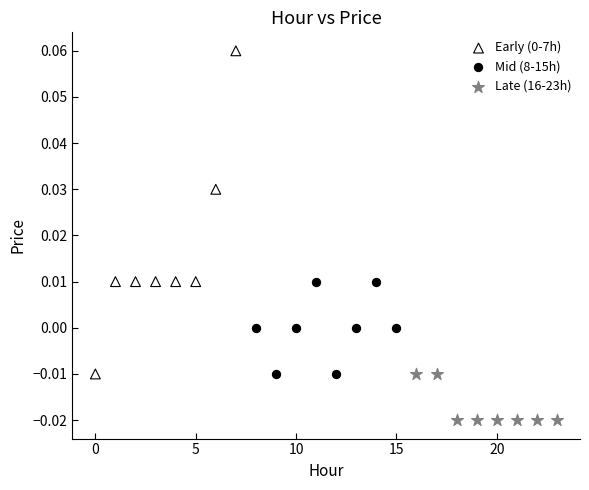

Which series contains the lowest Y value?

Late (16-23h)